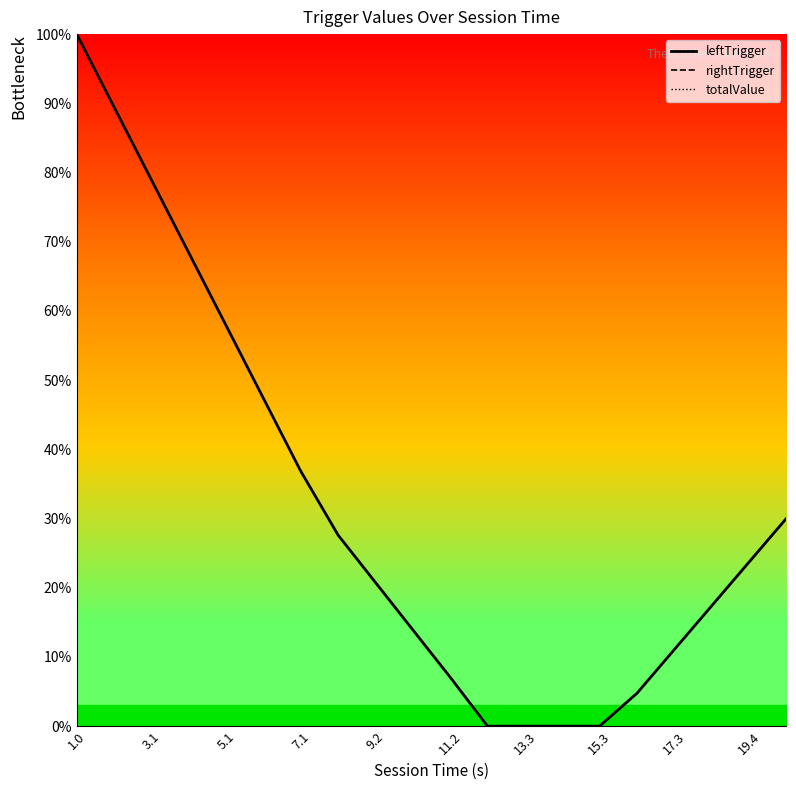

Is the value of leftTrigger at 10 greater than the value of rightTrigger at 15.3?

No